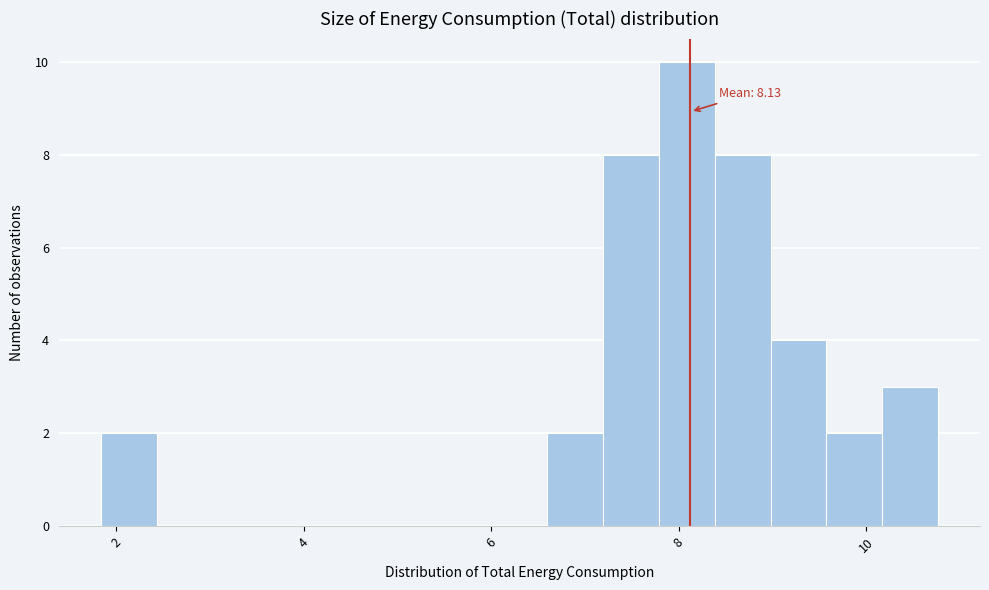

Read against the x-axis, roughly where is the centre of the tallest bar?

8.0